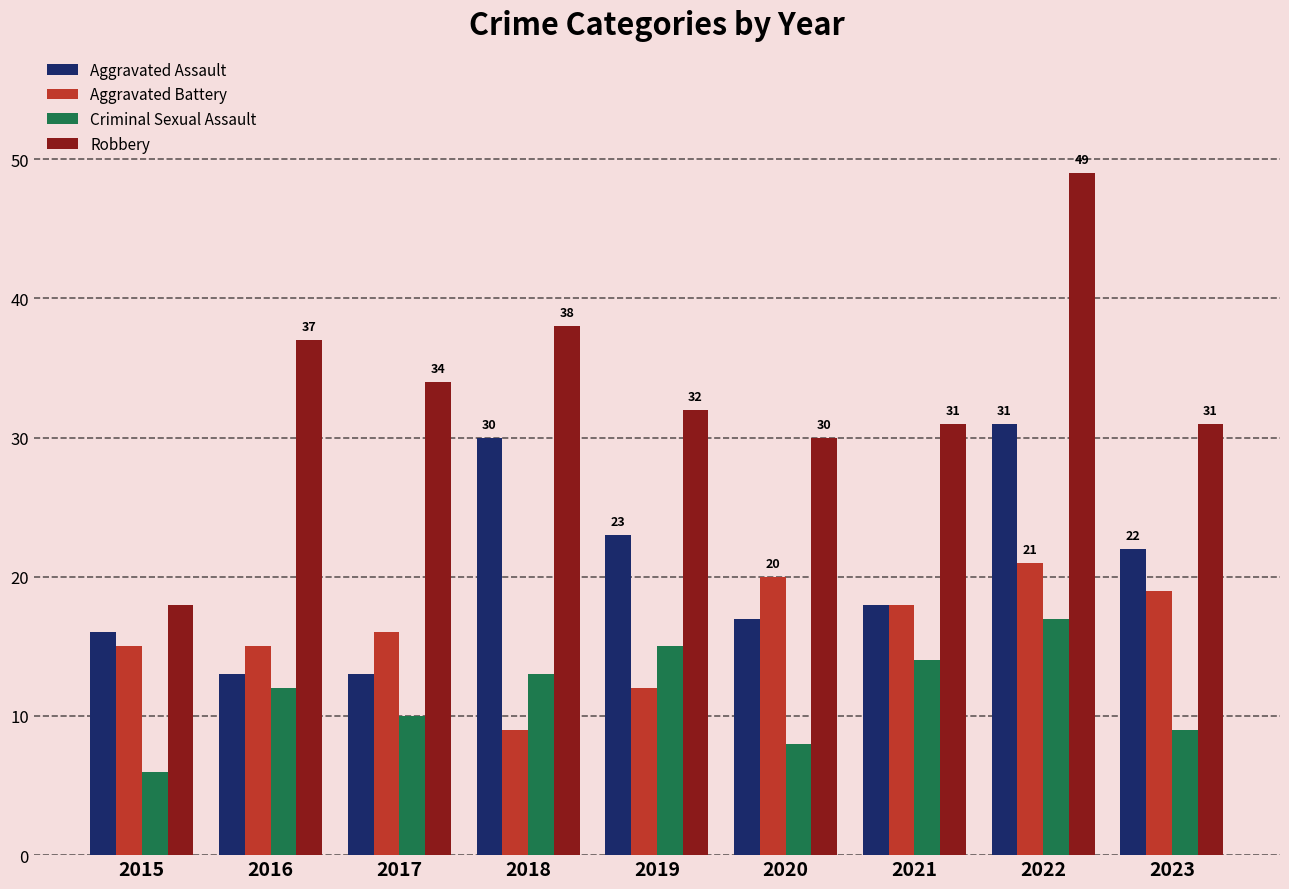

At which category does the chart reach its peak across all series?

2022